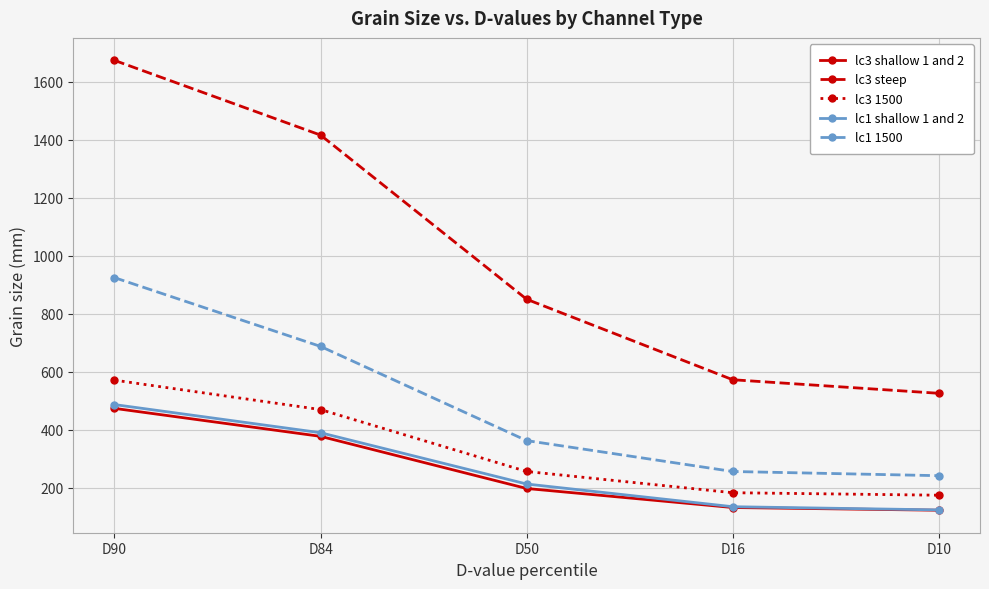

Is the value of lc1 shallow 1 and 2 at D50 greater than the value of lc3 shallow 1 and 2 at D10?

Yes